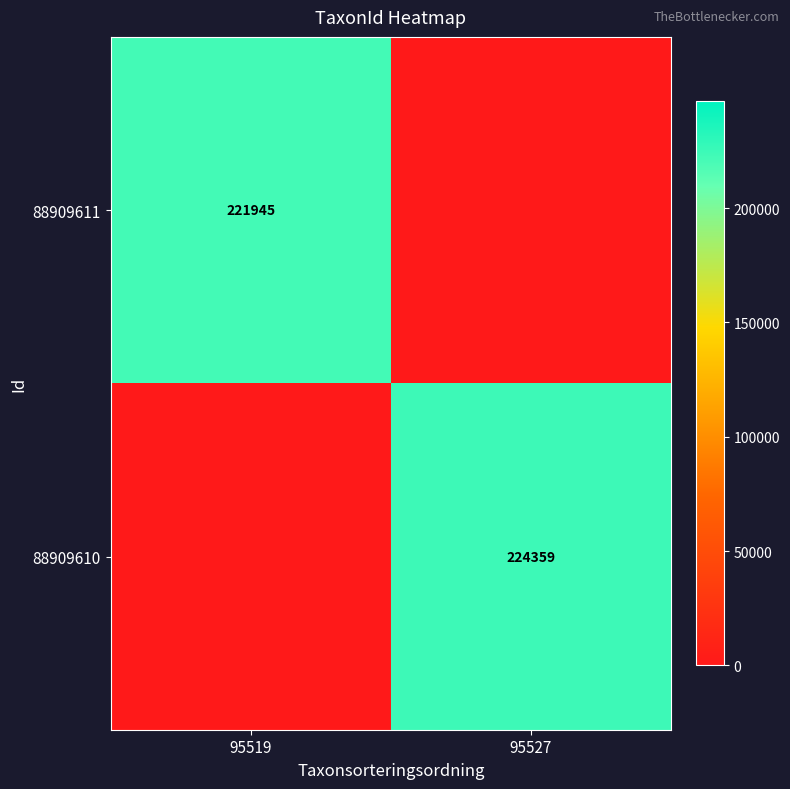

True or false: 88909611 has a value of 289252 at 95519.

False